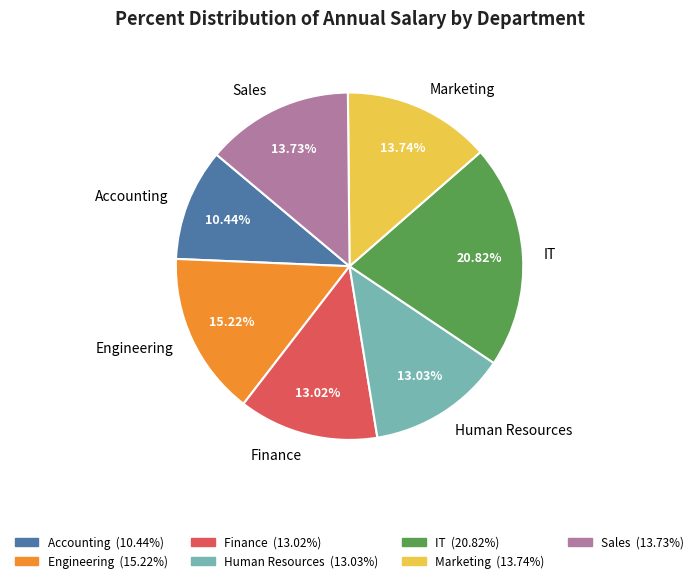

How many segments does this pie chart have?

7